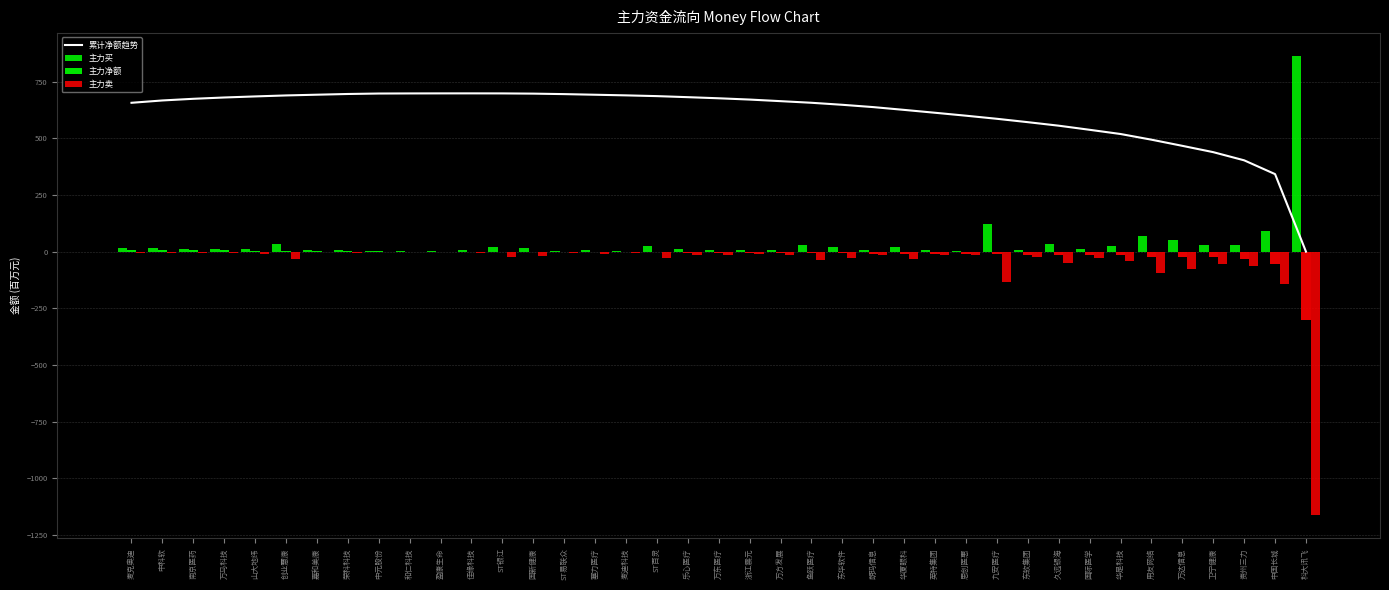

What is the approximate value of 主力卖 at 科大讯飞?

-1163.7